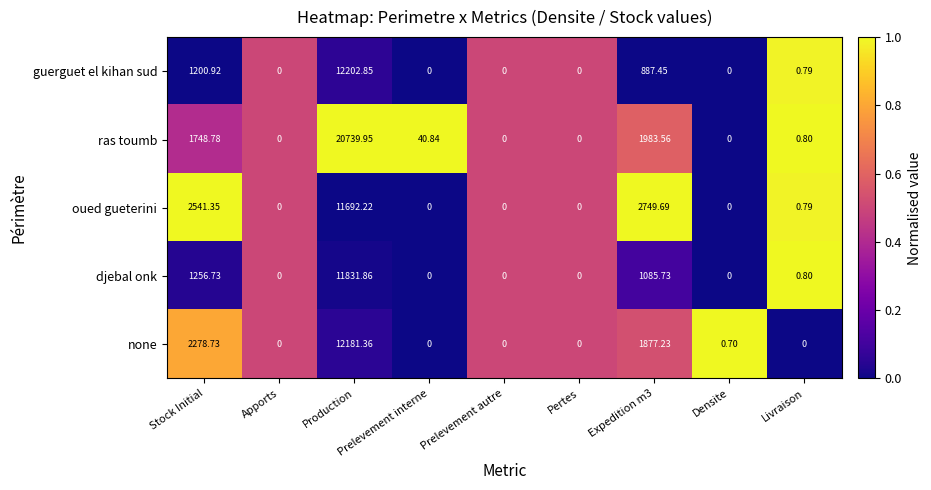

Rank the series by their maximum value, from highest to lowest.

ras toumb, guerguet el kihan sud, none, djebal onk, oued gueterini